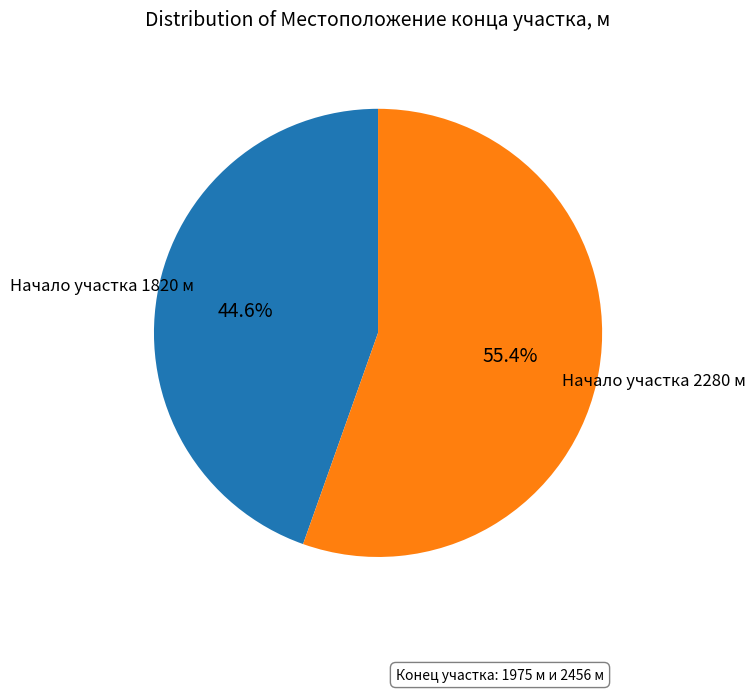

Is there a majority slice in this chart?

Yes